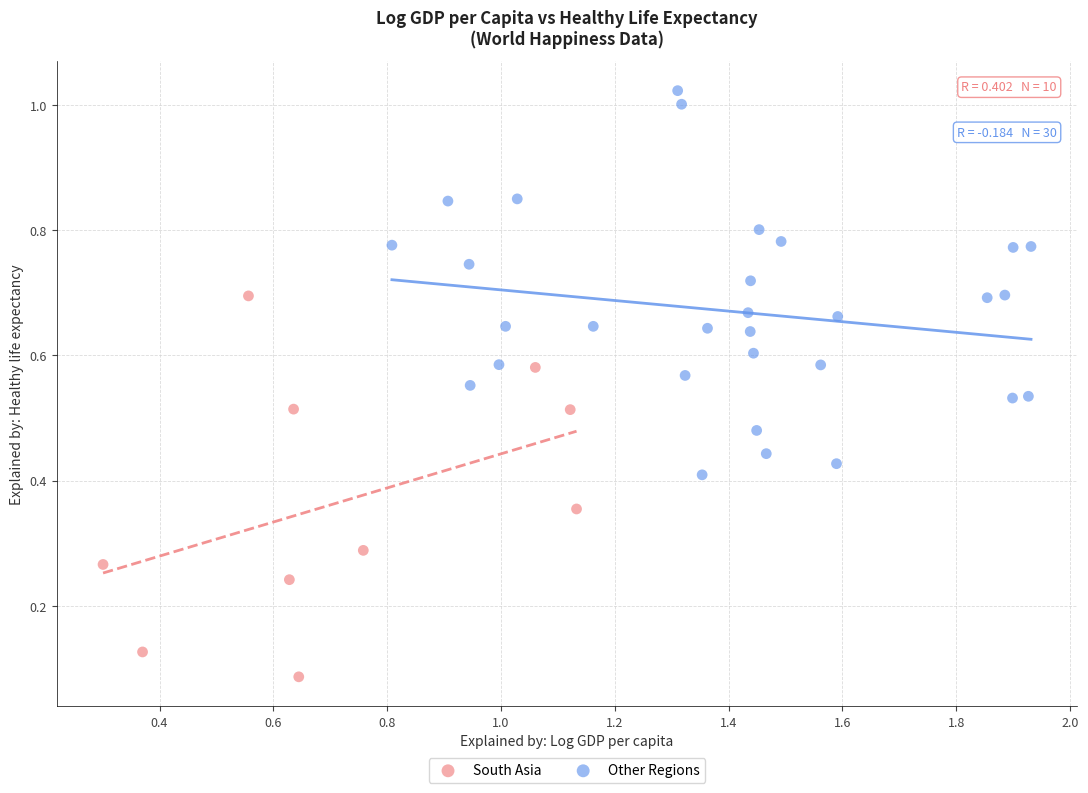

Which series reaches the maximum Y coordinate?

Other Regions